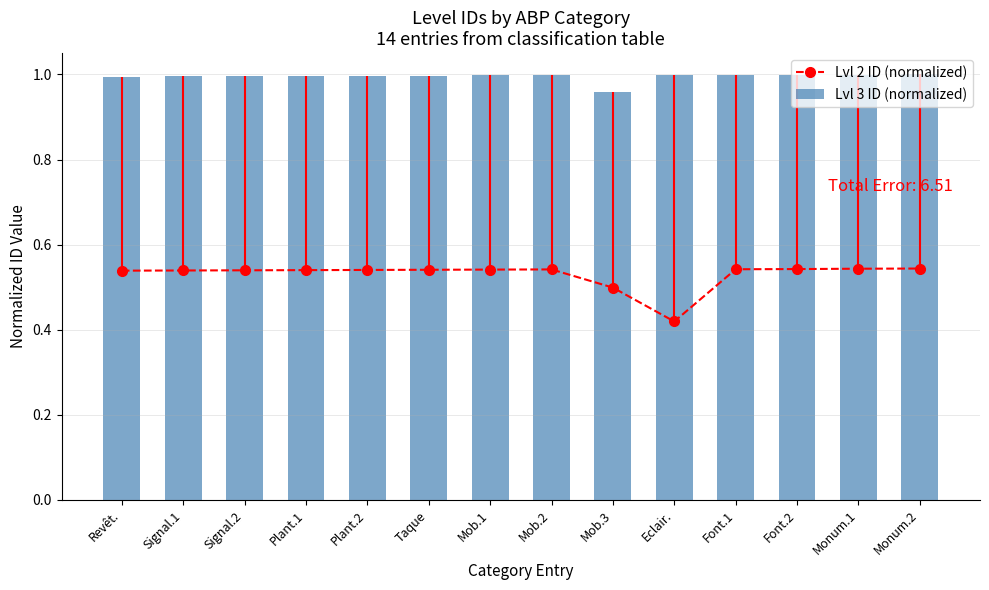

At how many categories does at least one series exceed 0?

14